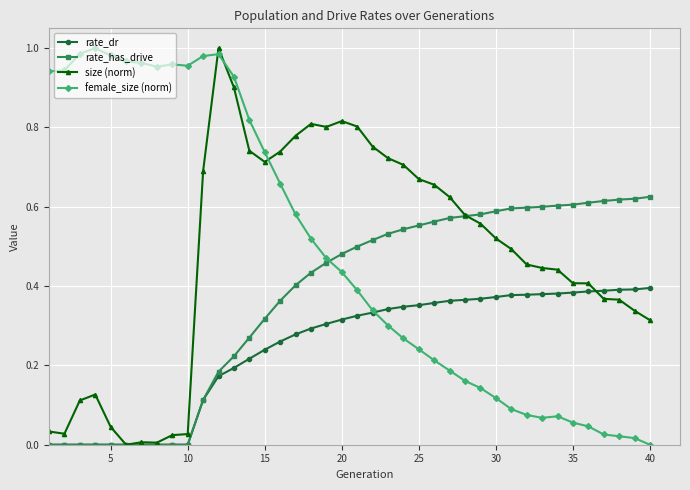

Count the number of data series in this chart.

4